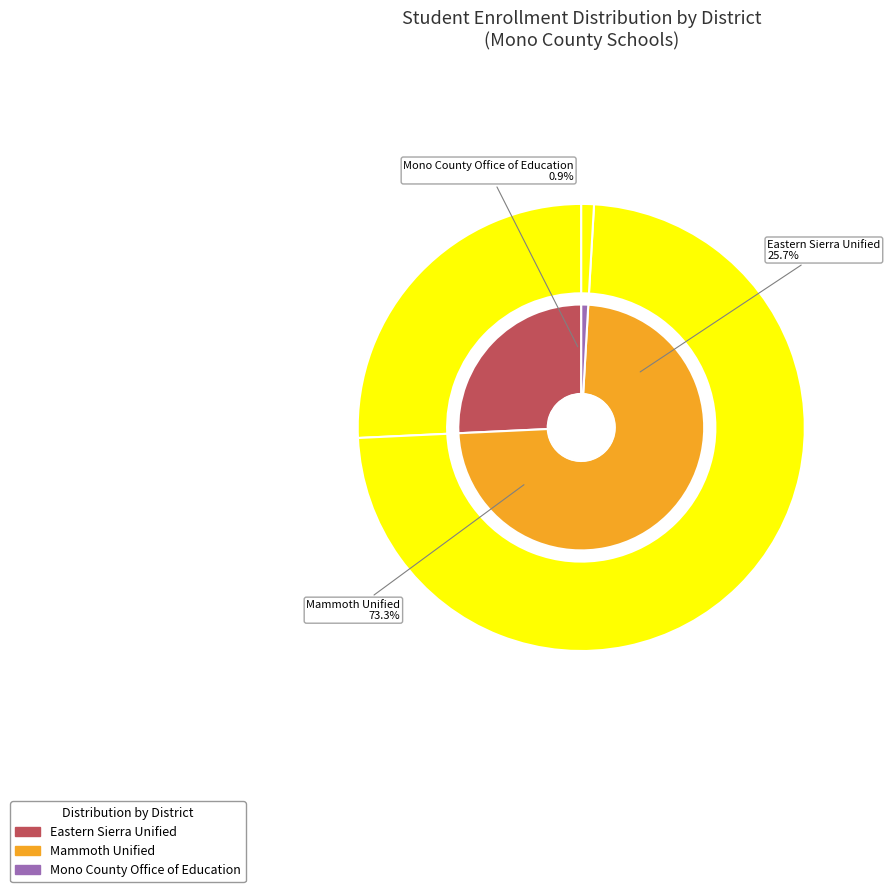

Do Mammoth Unified and Mono County Office of Education together represent more than half of the pie?

Yes